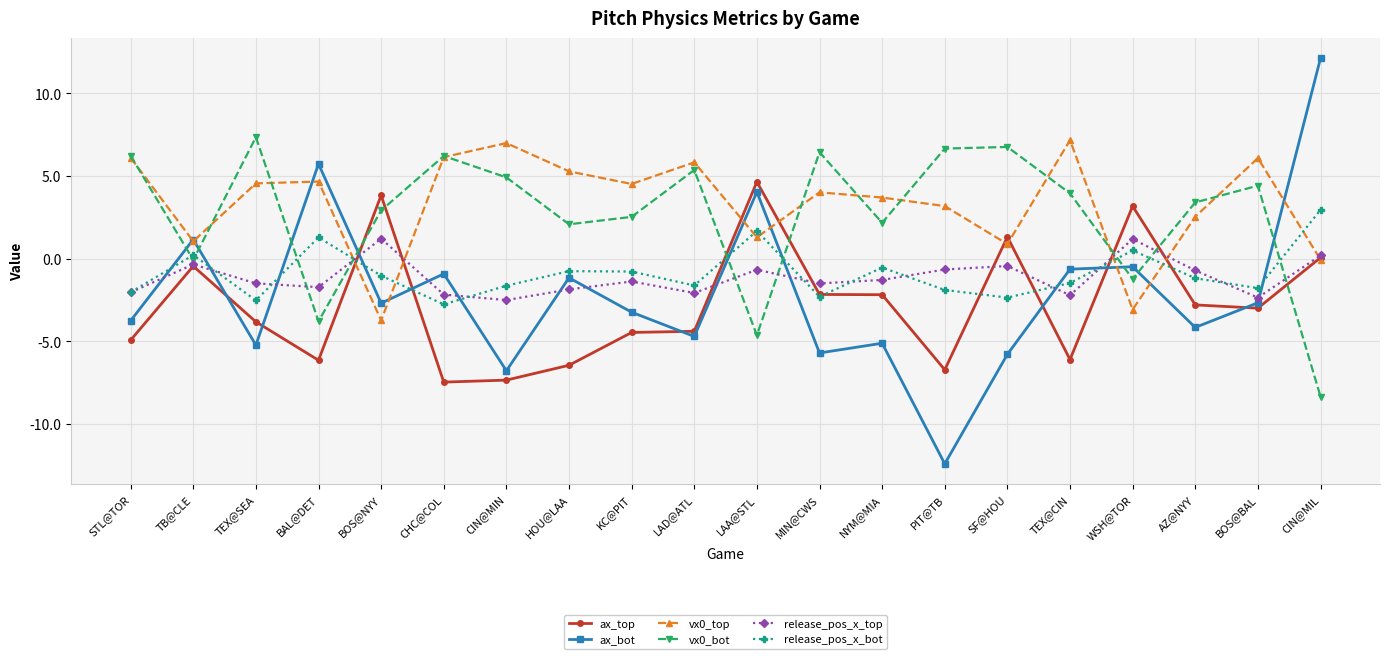

What is the highest value of the release_pos_x_top series?

1.2